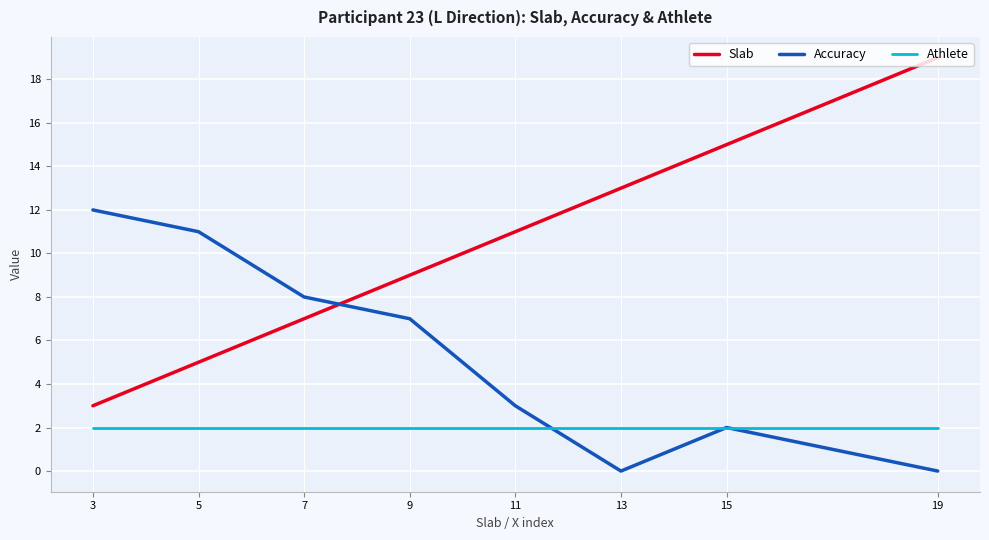

What is the difference between the Accuracy values at 11 and 7?

5